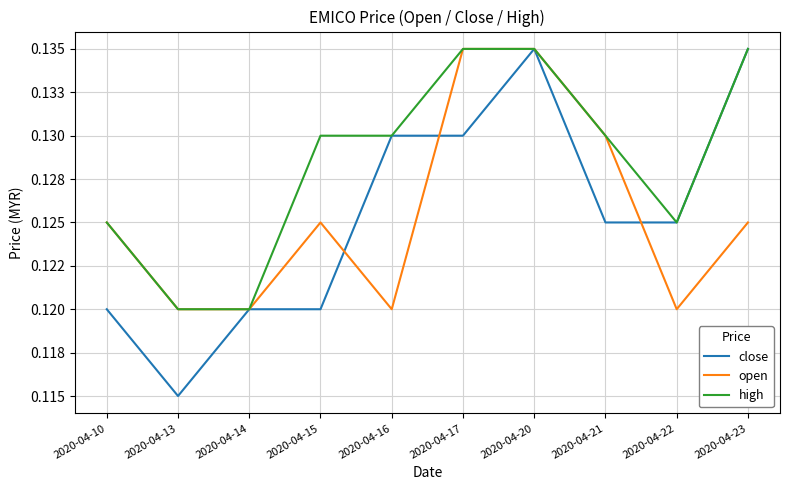

What are all the series names shown in the legend?

close, open, high